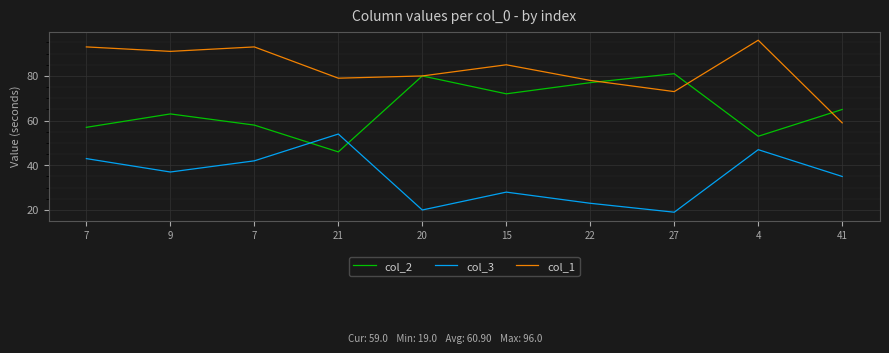

What is the label of the 9th point from the right?

9